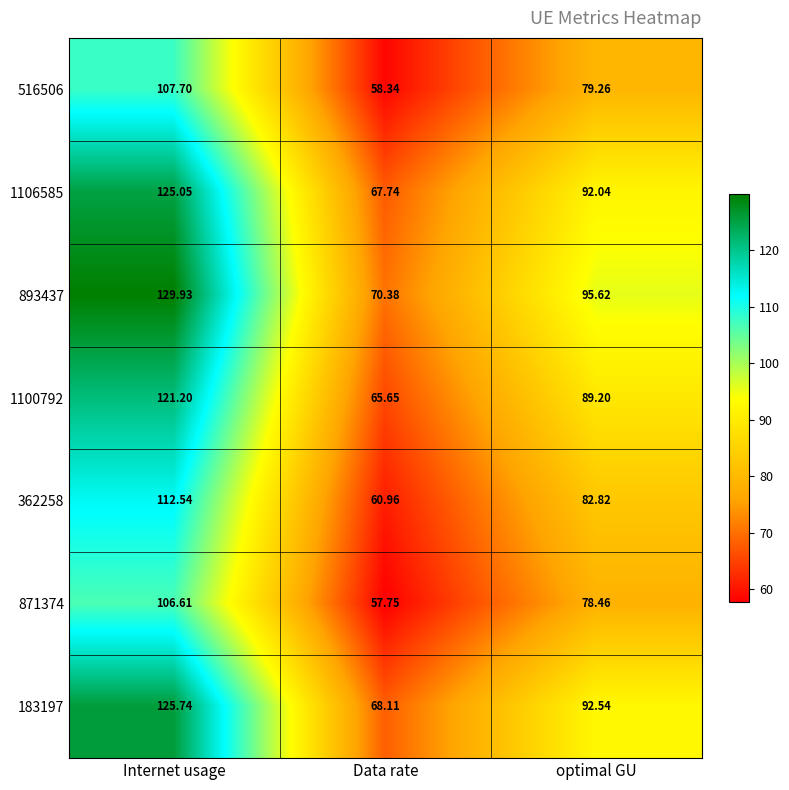

Is the value of 893437 at optimal GU greater than the value of 516506 at Internet usage?

No